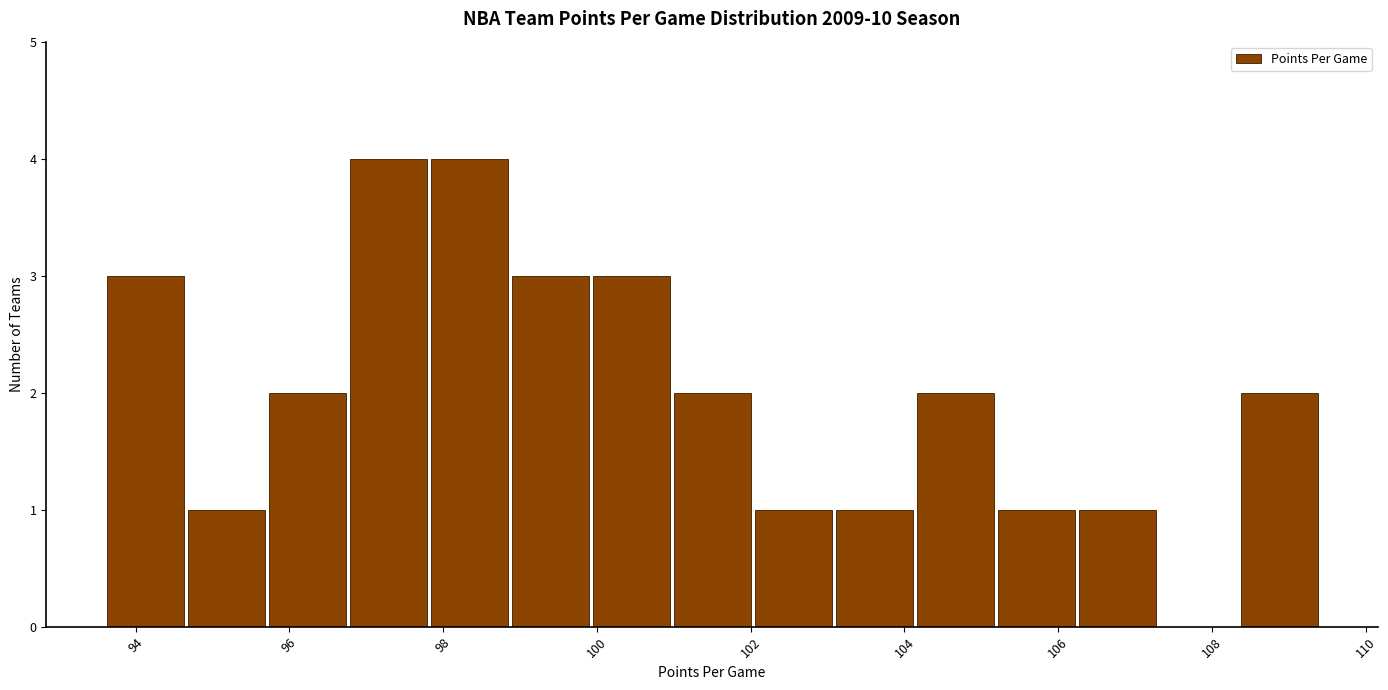

Reading left to right, list every bar in this chart as the range it spans on the x-axis followed by its height. Neither the bar edges nor the heights are printed on the chart, so give them approximately, as read against the axes.

93.6 to 94.6: 3
94.6 to 95.8: 1
95.8 to 96.8: 2
96.8 to 97.8: 4
97.8 to 98.8: 4
98.8 to 100.0: 3
100.0 to 101.0: 3
101.0 to 102.0: 2
102.0 to 103.0: 1
103.0 to 104.2: 1
104.2 to 105.2: 2
105.2 to 106.2: 1
106.2 to 107.2: 1
107.2 to 108.4: 0
108.4 to 109.4: 2